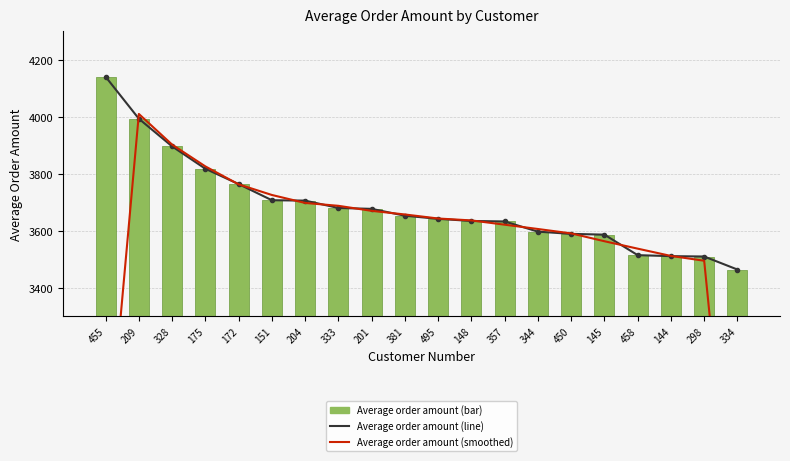

How many values are below 3652?

10